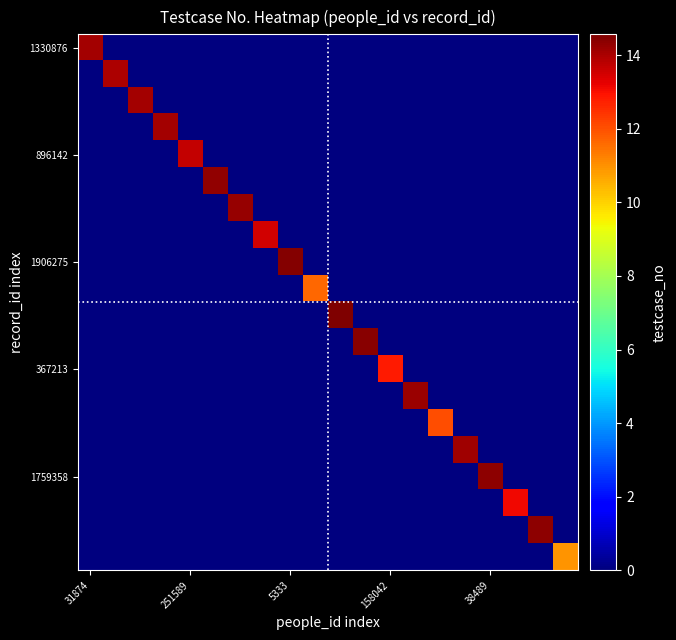

Count the number of categories in the chart.

20